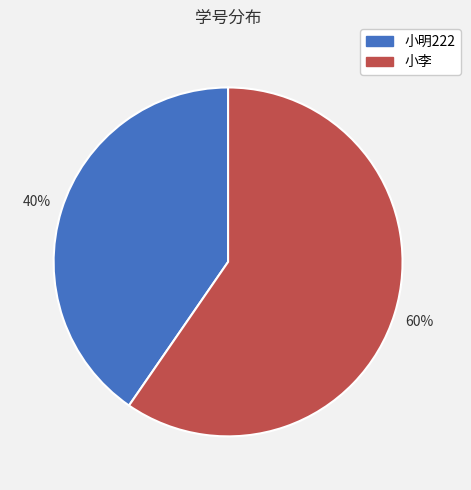

Which slice is the smallest?

小明222